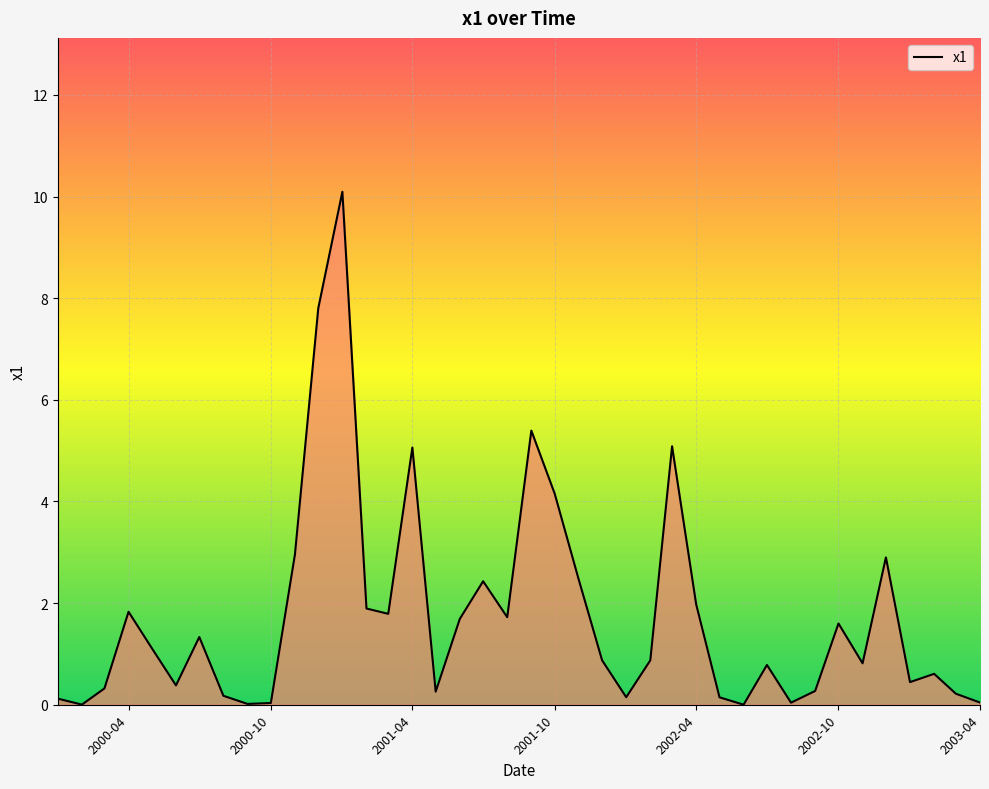

What is the maximum value shown in the chart?

10.1